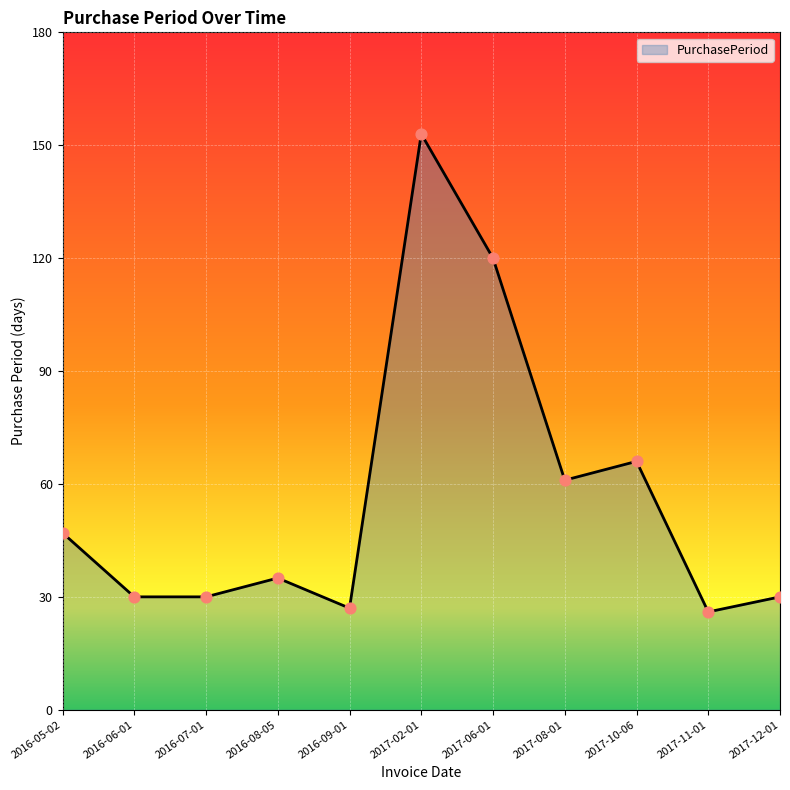

Which has a higher value, 2017-12-01 or 2017-02-01?

2017-02-01